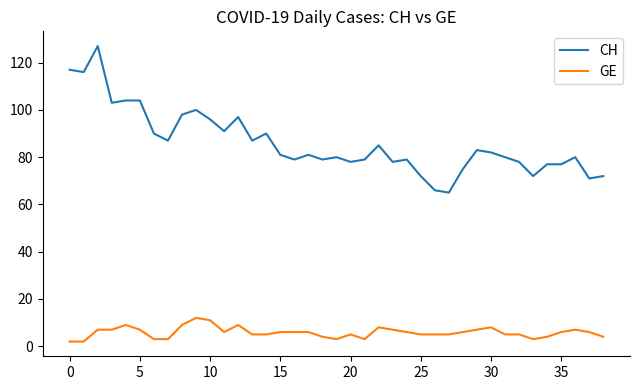

List the series in order of their peak value, highest first.

CH, GE